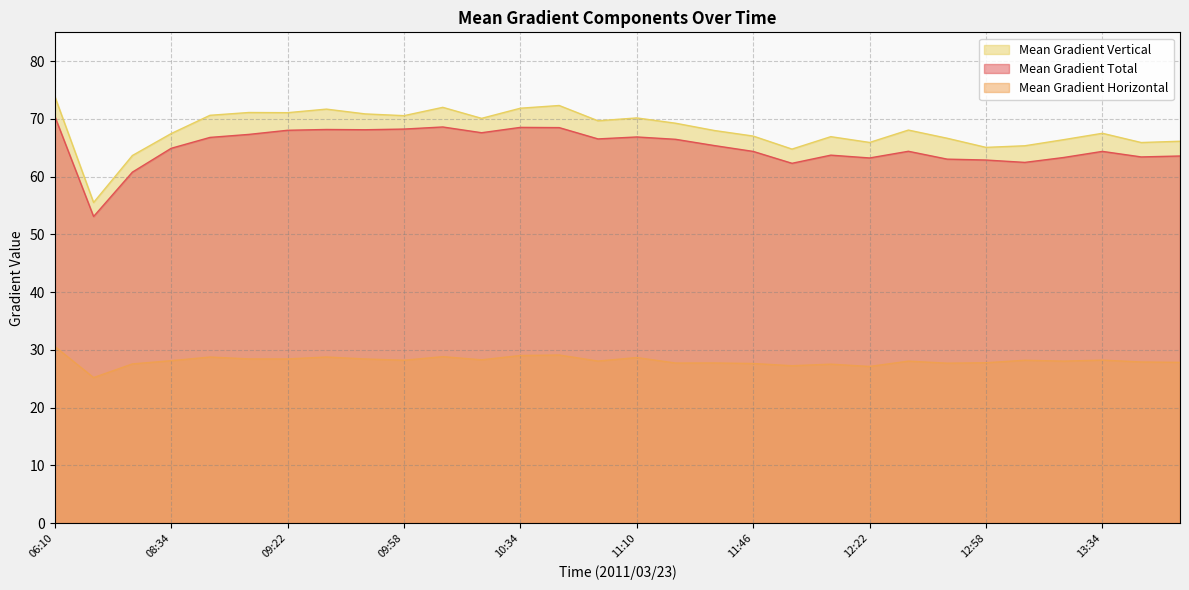

True or false: Mean Gradient Vertical has a value of 70.2 at 11:10.

True